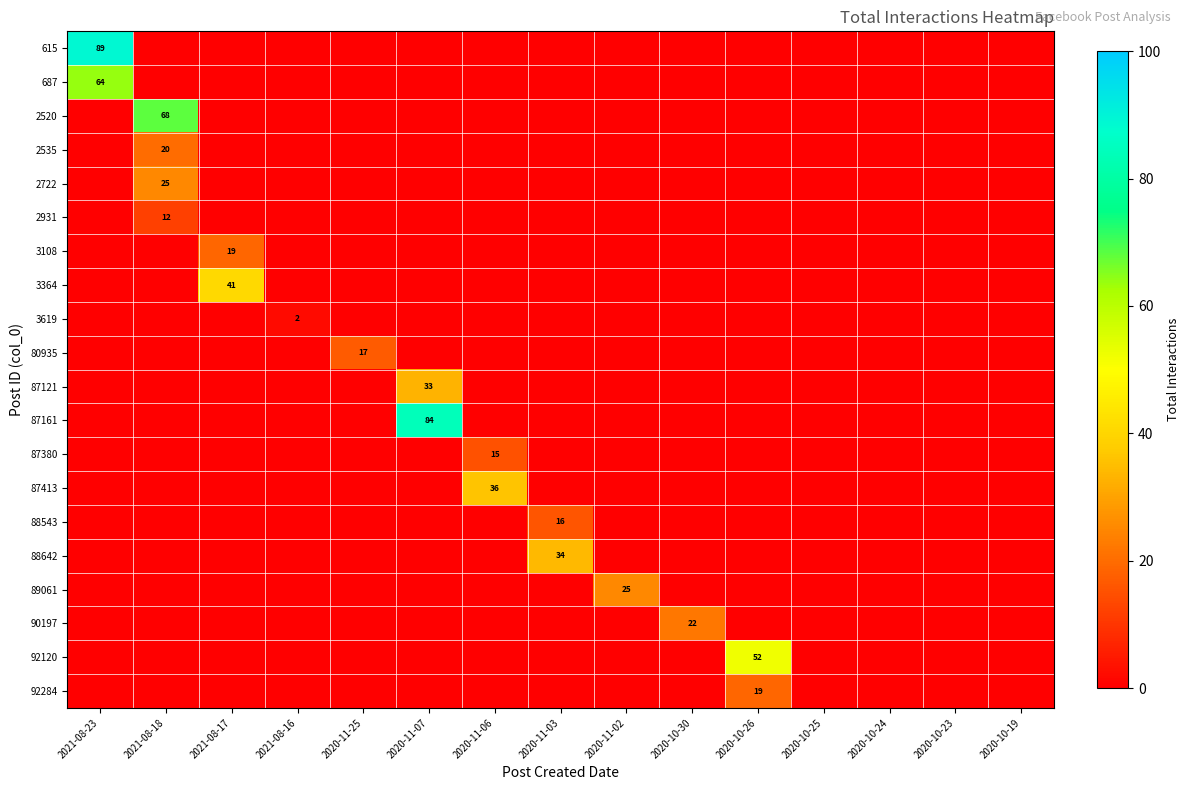

At which category does the chart reach its minimum across all series?

2021-08-18